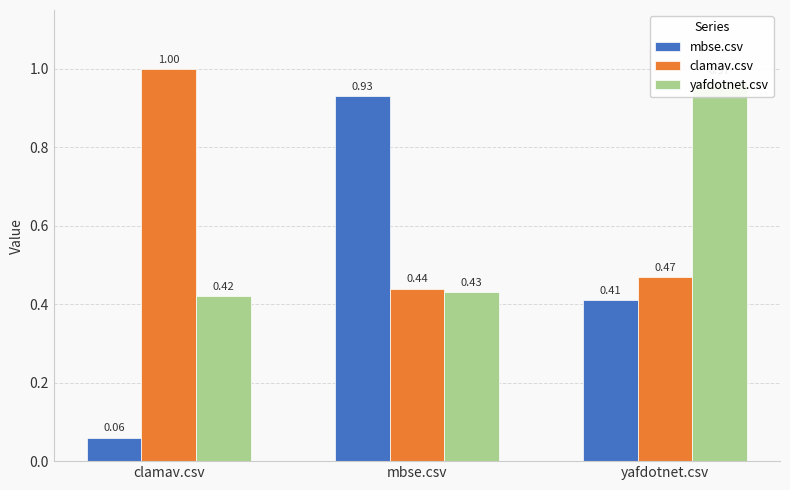

Reading right to left, transcribe all the data shown in this chart.

mbse.csv: 0.4	0.9	0.1
clamav.csv: 0.5	0.4	1.0
yafdotnet.csv: 1.0	0.4	0.4